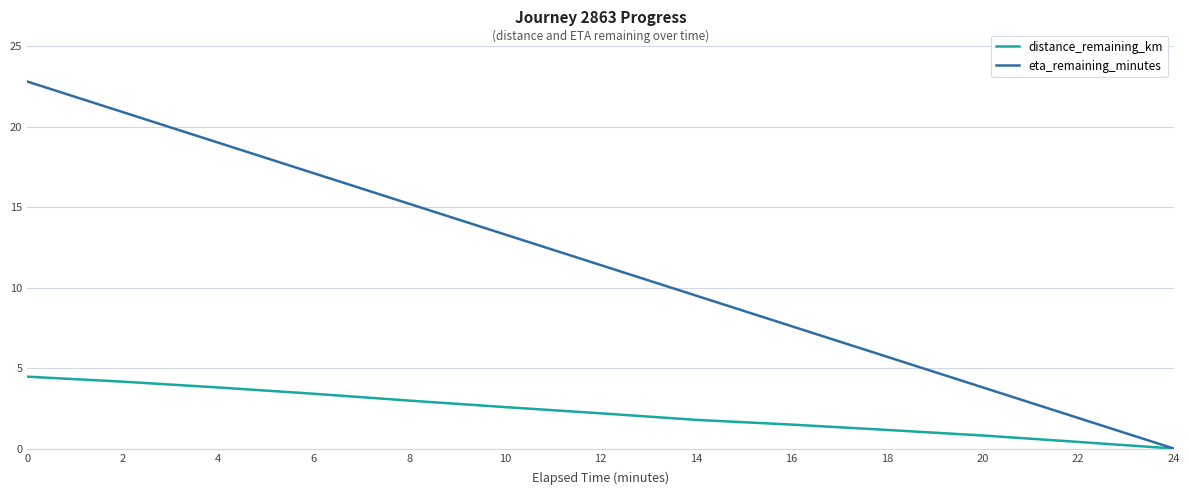

Reading left to right, list all the values displayed in this chart.

distance_remaining_km: 0=4.5	2=4.2	4=3.8	6=3.4	8=3.0	10=2.6	12=2.2	14=1.8	16=1.5	18=1.2	20=0.8	22=0.4	24=0.0
eta_remaining_minutes: 0=22.8	2=20.9	4=19.0	6=17.1	8=15.2	10=13.3	12=11.4	14=9.5	16=7.6	18=5.7	20=3.8	22=1.9	24=0.0